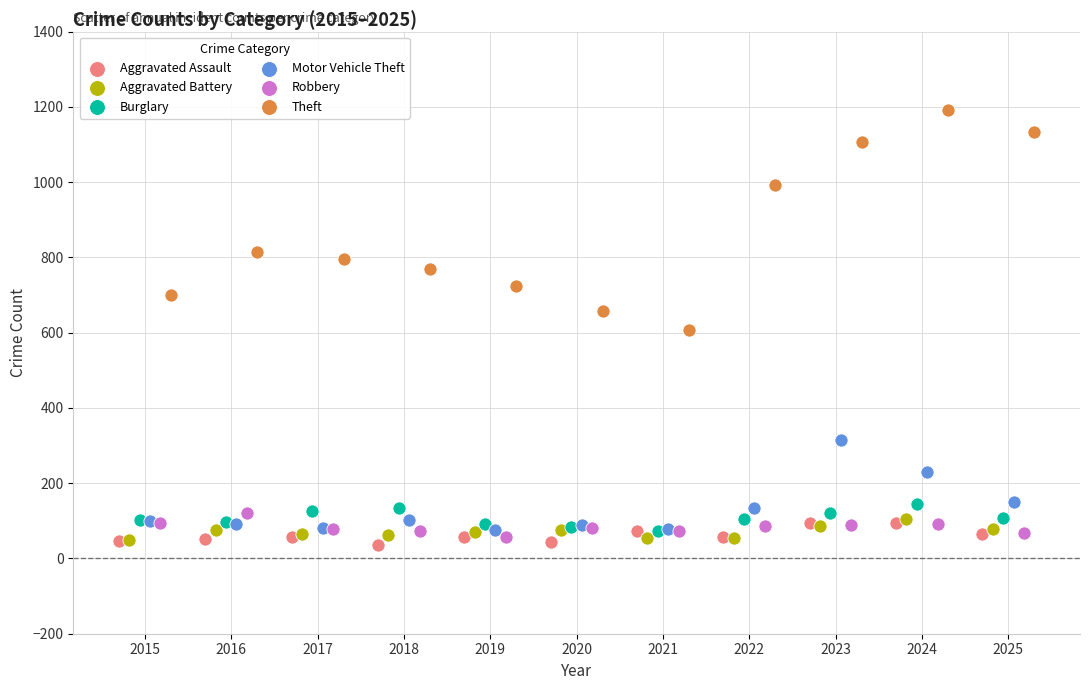

Which series reaches the maximum Y coordinate?

Theft